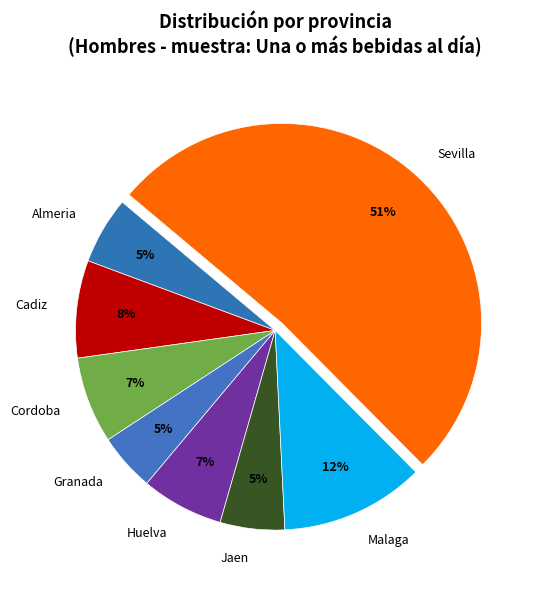

What is the ratio of the value at Huelva to the value at Granada?

1.4